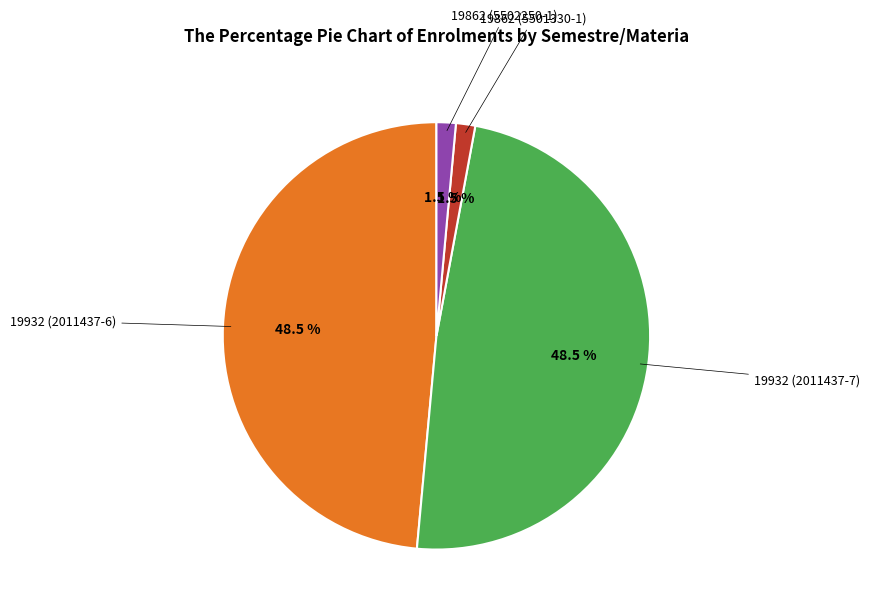

How many slices are in this pie chart?

4